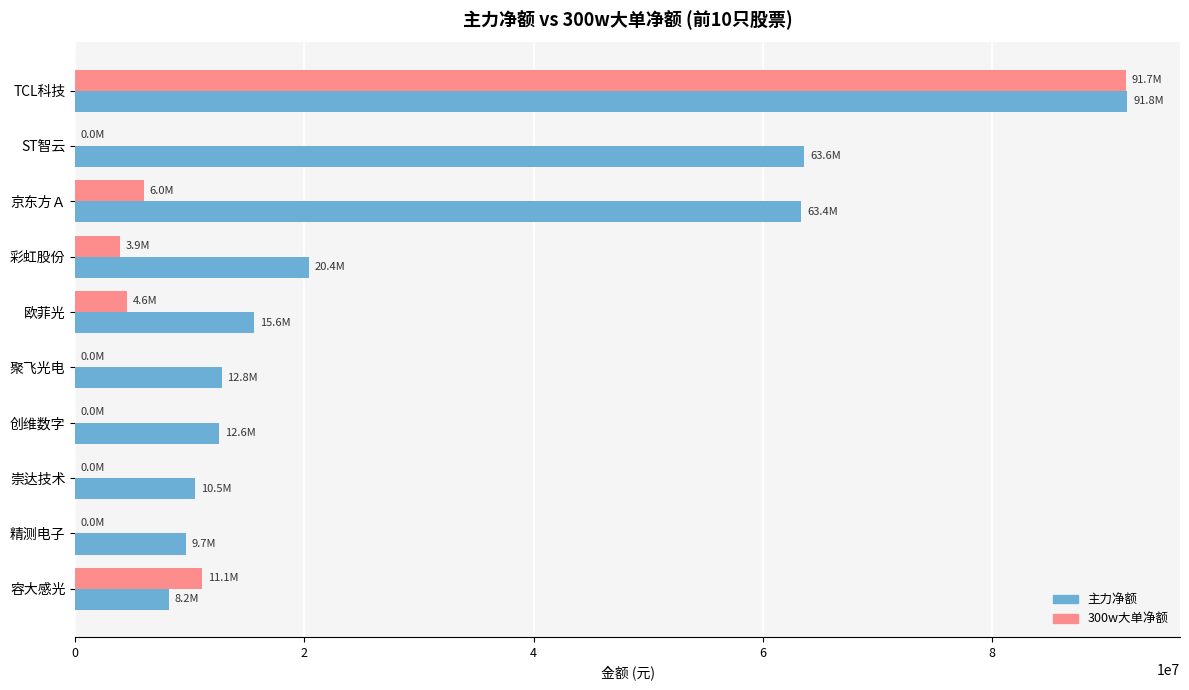

Which series changed the most between 京东方Ａ and 创维数字?

主力净额